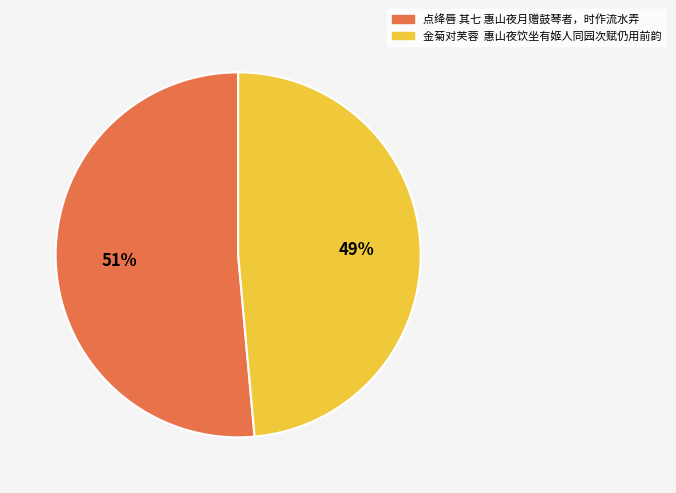

Do 点绛唇 其七 惠山夜月赠鼓琴者，时作流水弄 and 金菊对芙蓉 惠山夜饮坐有姬人同园次赋仍用前韵 together represent more than half of the pie?

Yes